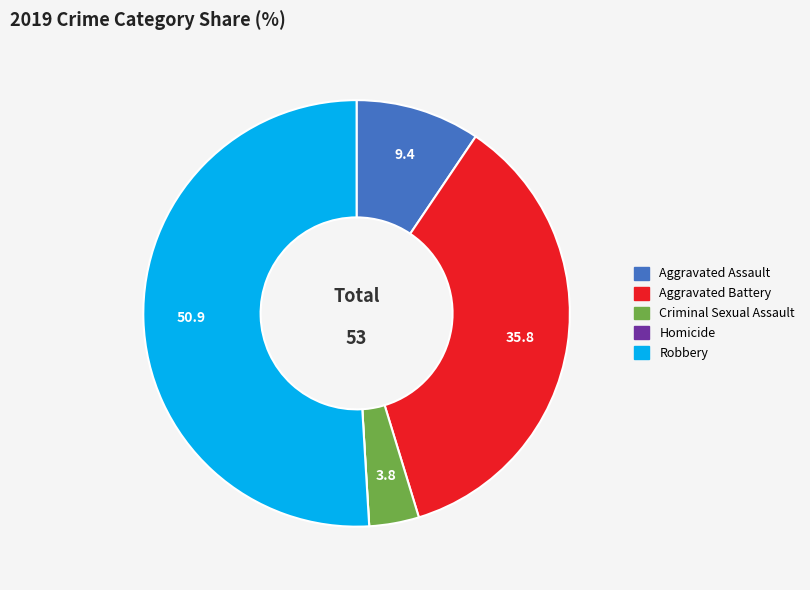

Is there a majority slice in this chart?

Yes